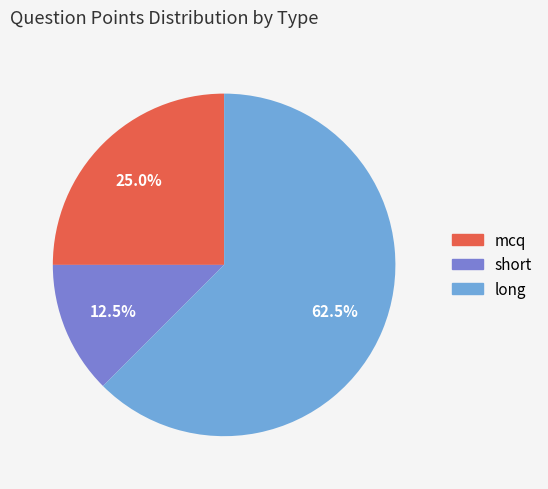

What is the ratio of the value at long to the value at mcq?

2.5